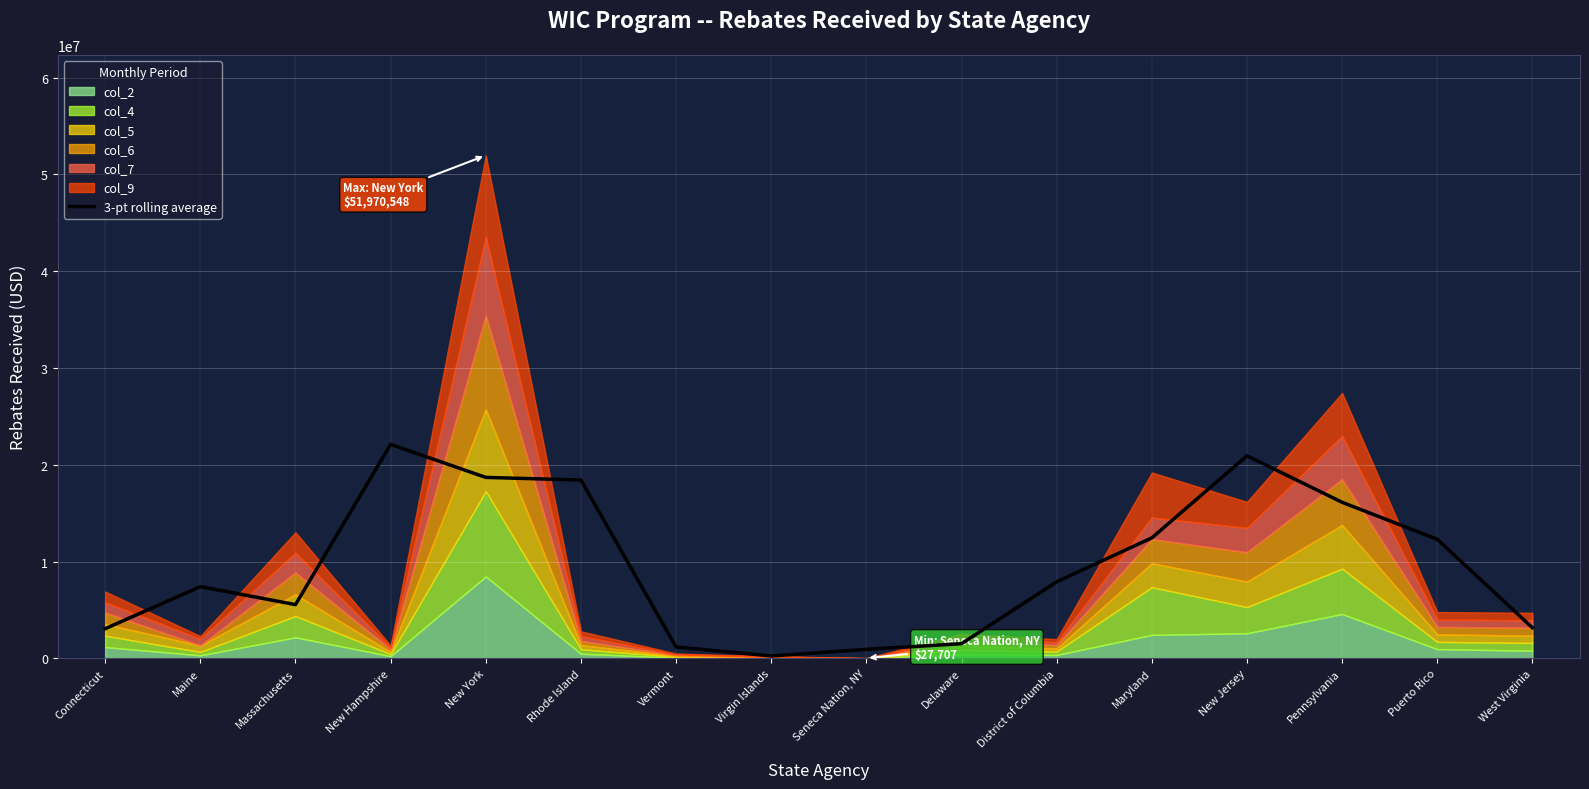

List the labels in order of value, smallest first.

Virgin Islands, Seneca Nation, NY, Vermont, Delaware, Connecticut, West Virginia, Massachusetts, Maine, District of Columbia, Puerto Rico, Maryland, Pennsylvania, Rhode Island, New York, New Jersey, New Hampshire